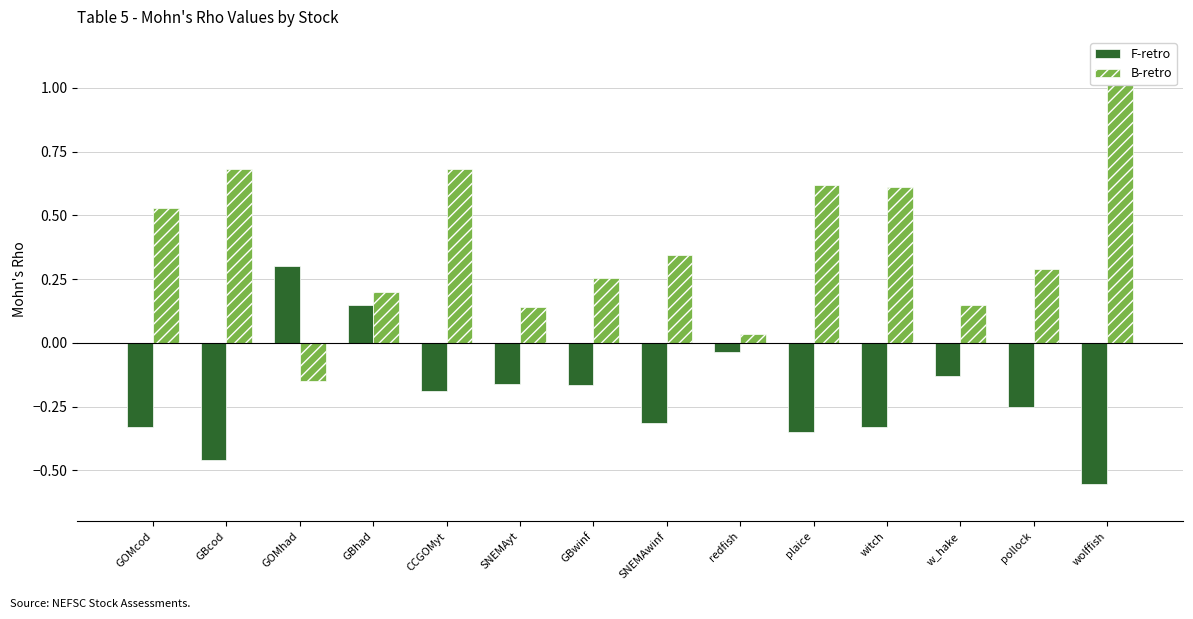

The B-retro series shows 0.9 at GBcod. True or false?

False